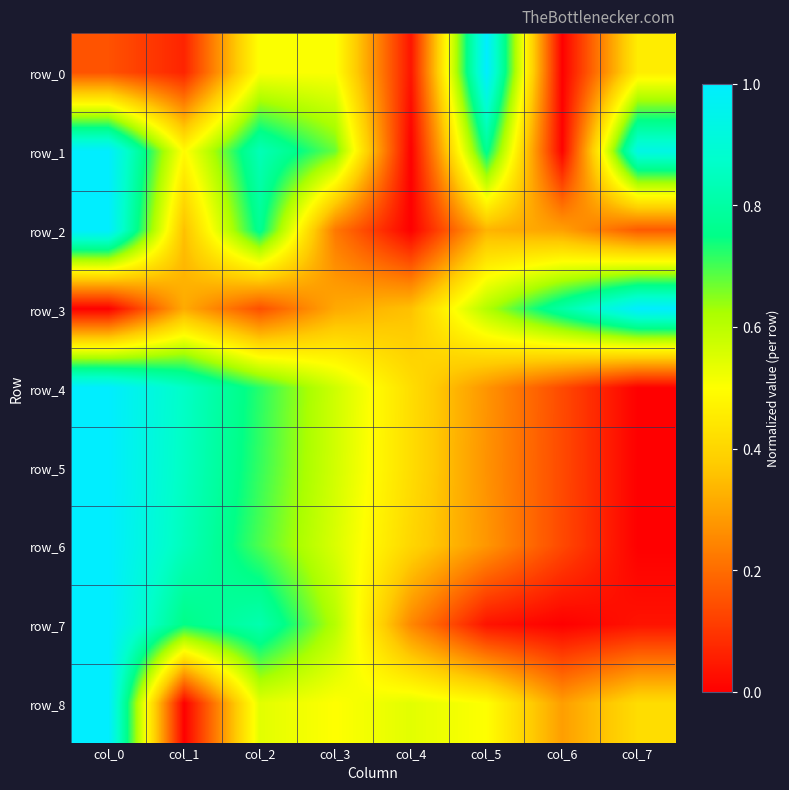

What is the spread (max minus min) of values at col_6?

0.8